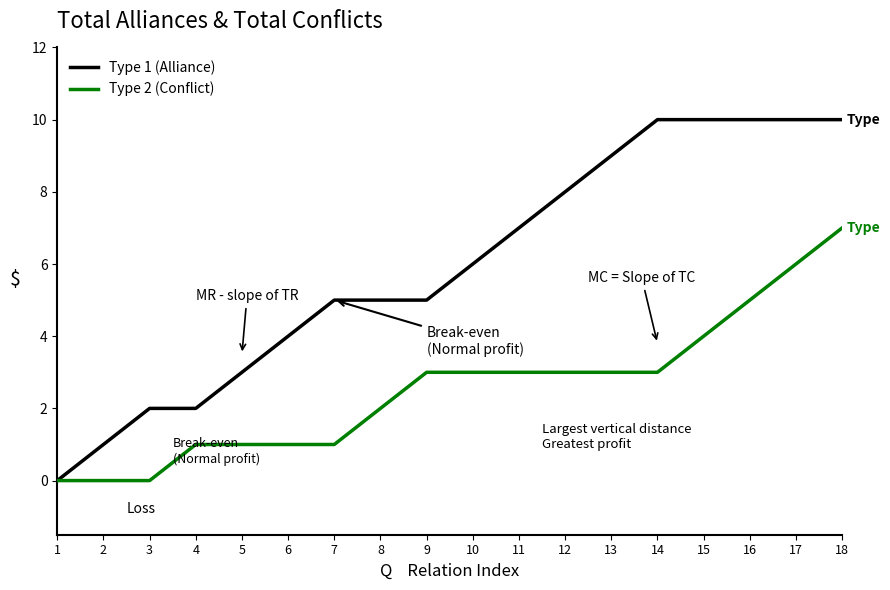

What is the greatest value displayed?

10